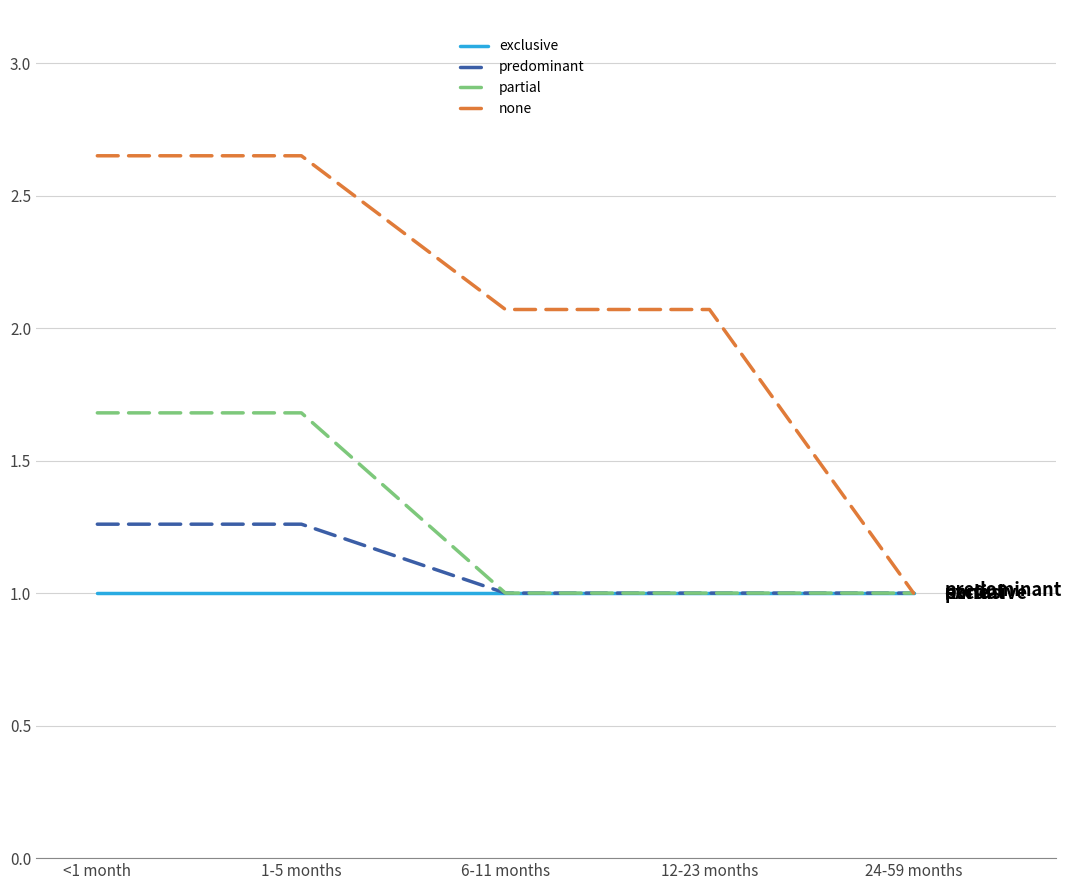

The value of exclusive at 24-59 months is 0.2. True or false?

False